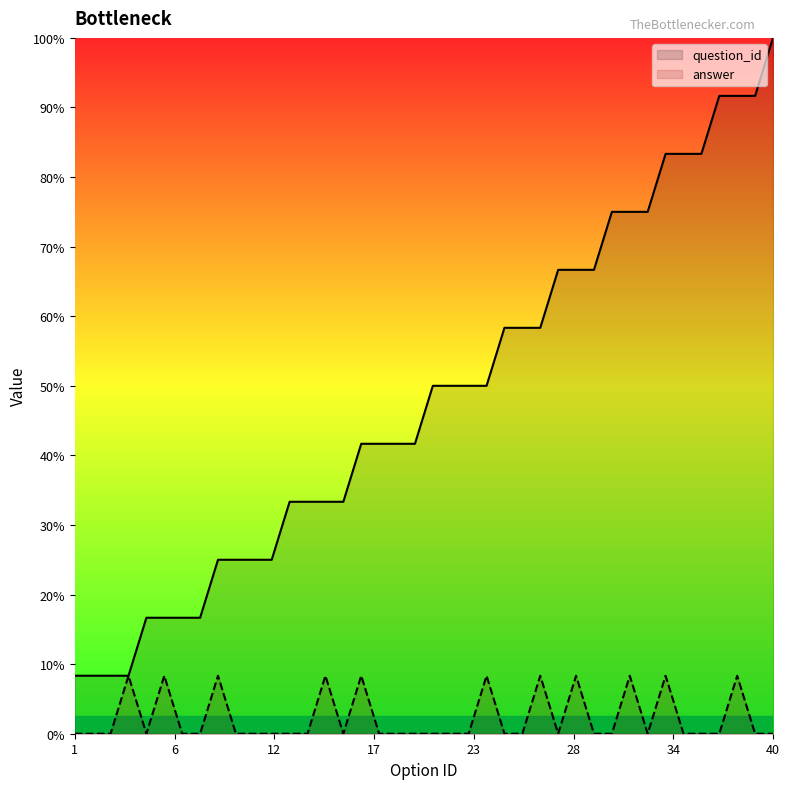

At which category is the sum across all series the highest?

38